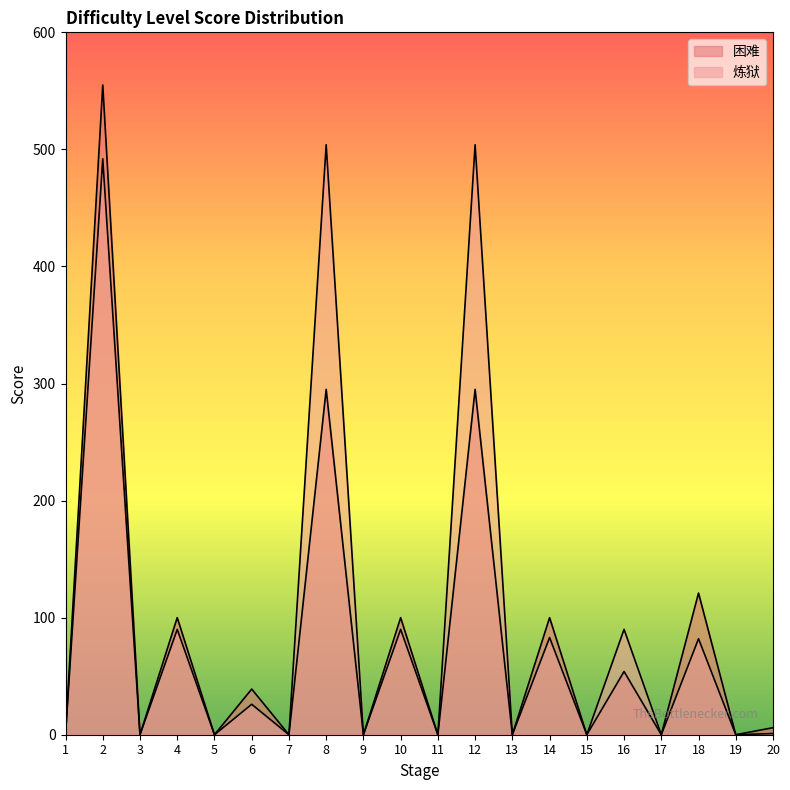

True or false: 炼狱 and 困难 cross at least once.

False